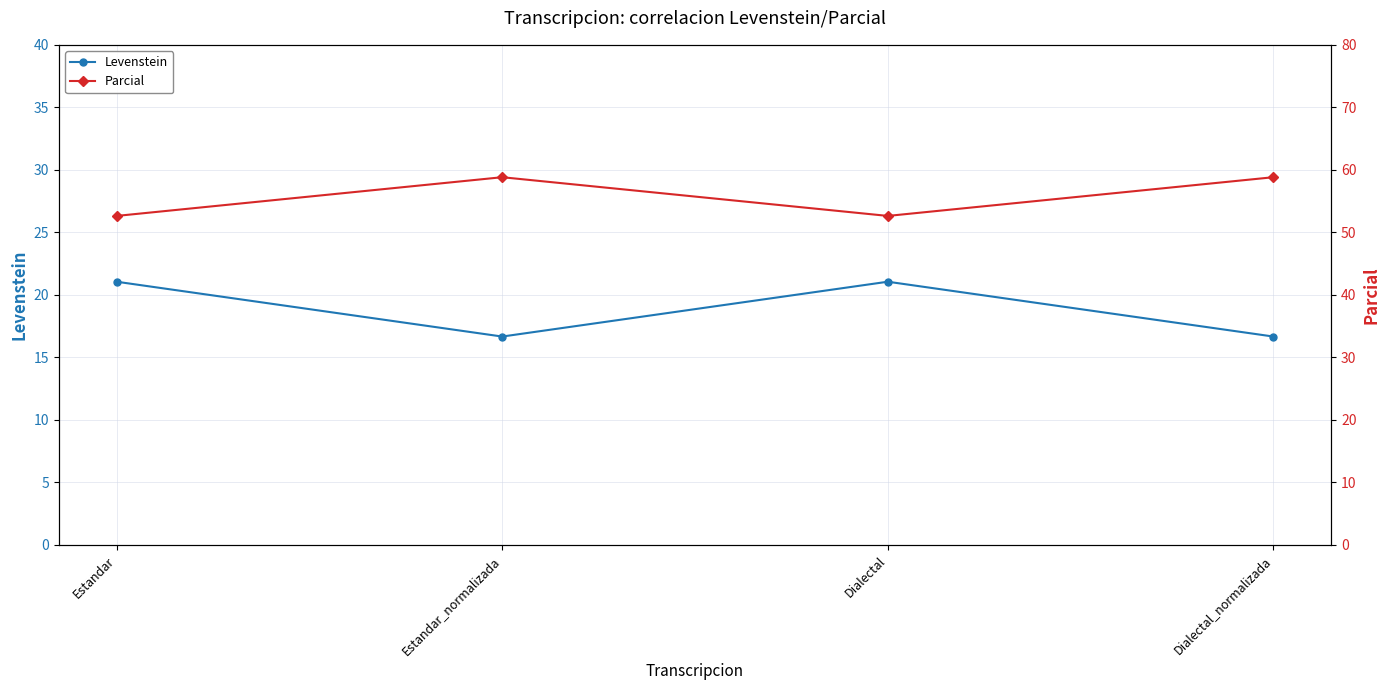

What is the difference between the highest and lowest values at Dialectal?

31.6